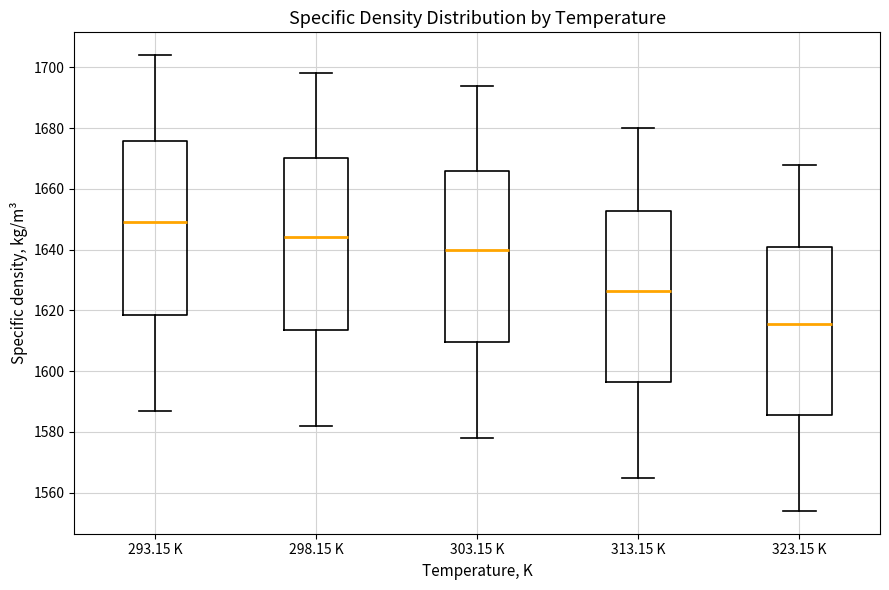

Where does the median line of the box for 293.15 K sit on the y-axis? The values are not printed on the chart, so give them approximately, as read against the axis.

1650